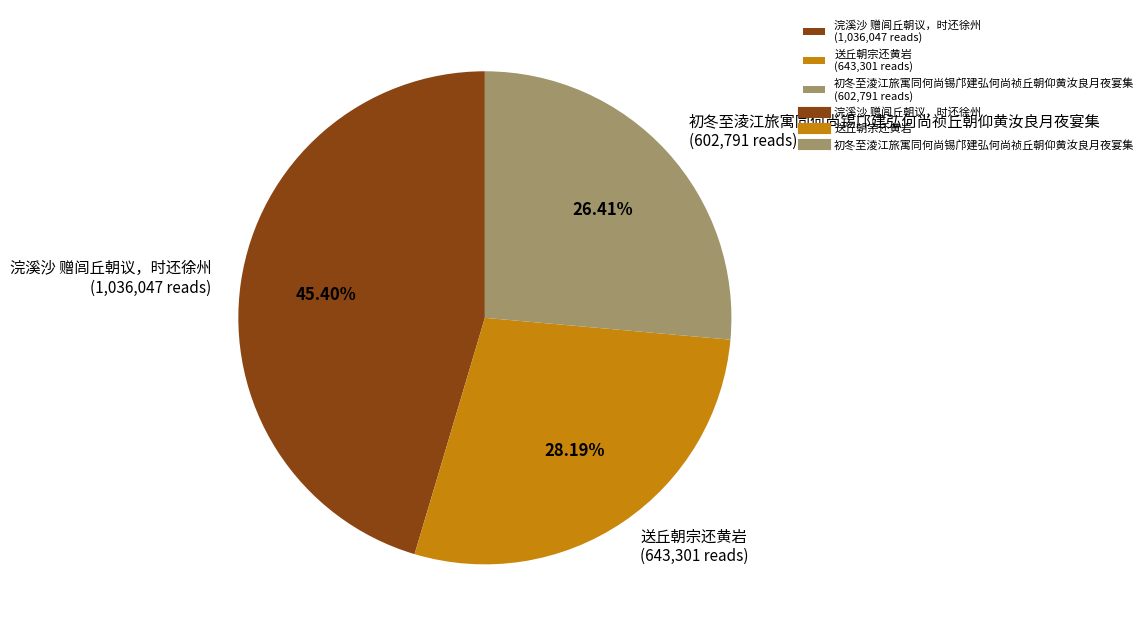

What is the smallest slice in the pie chart?

初冬至淩江旅寓同何尚锡邝建弘何尚祯丘朝仰黄汝良月夜宴集